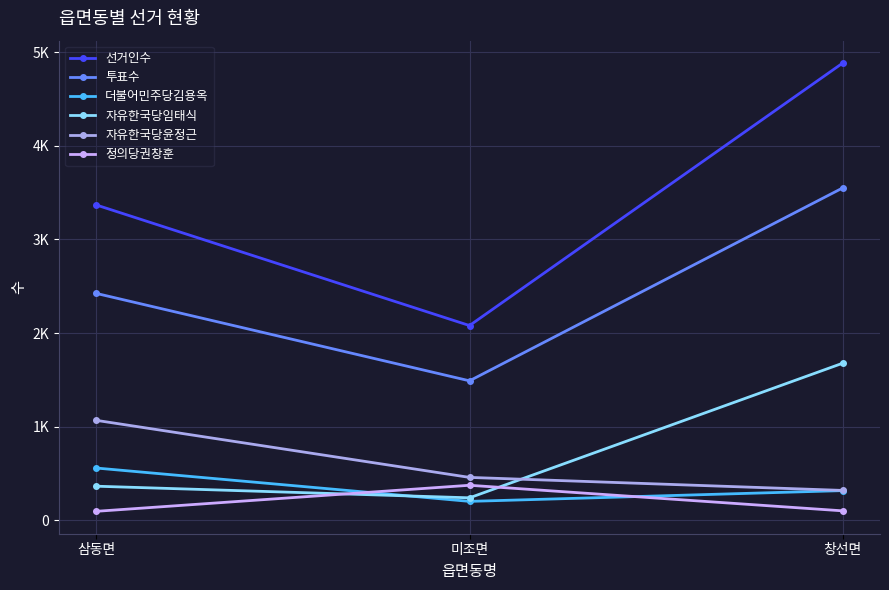

At which category is the sum across all series the highest?

창선면